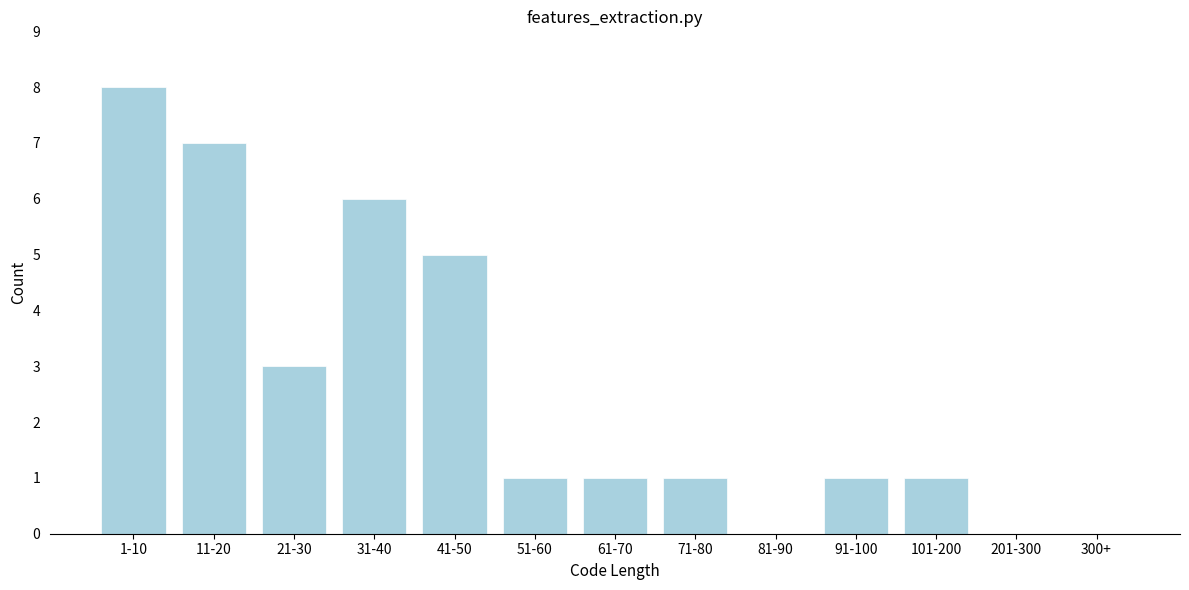

Reading right to left, extract all data points from this chart.

300+=0	201-300=0	101-200=1	91-100=1	81-90=0	71-80=1	61-70=1	51-60=1	41-50=5	31-40=6	21-30=3	11-20=7	1-10=8